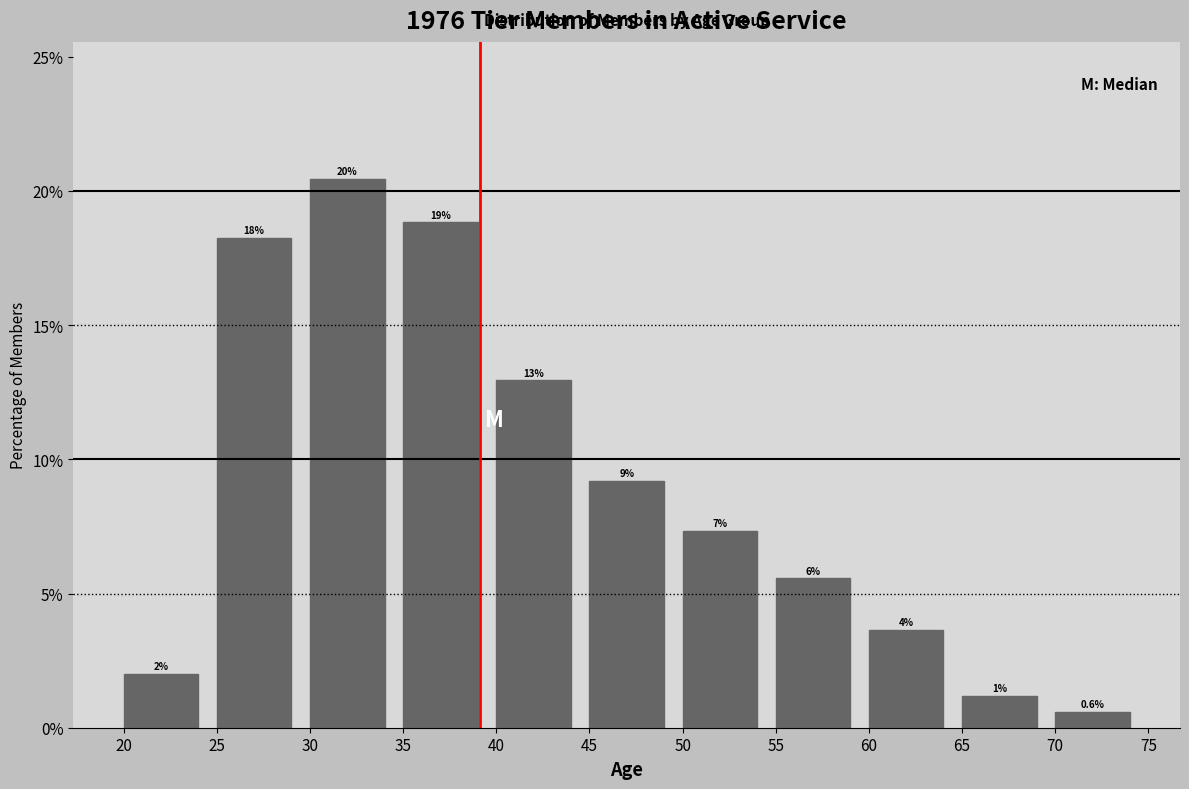

Are the bars horizontal?

No